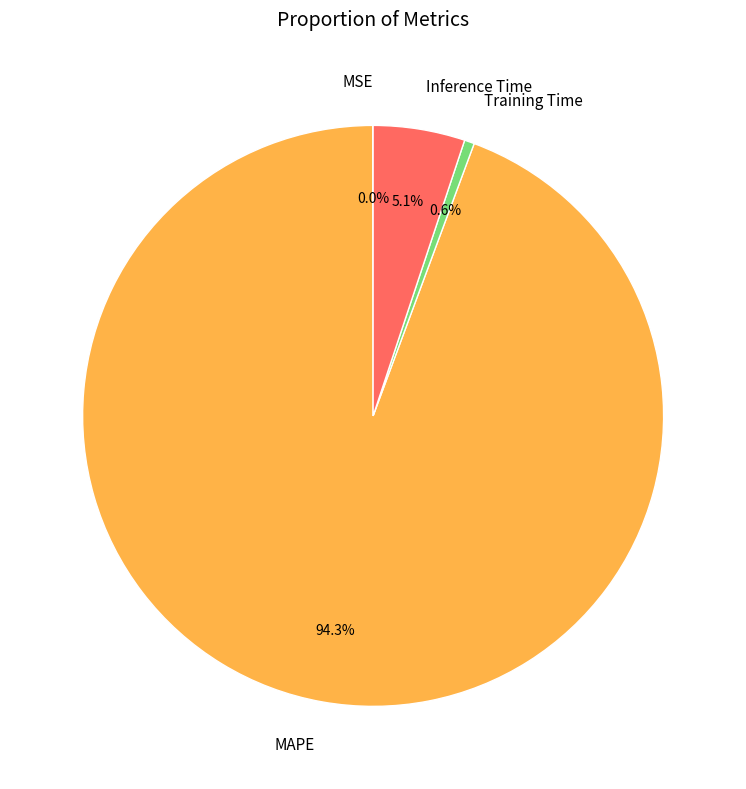

What is the largest slice in the pie chart?

MAPE